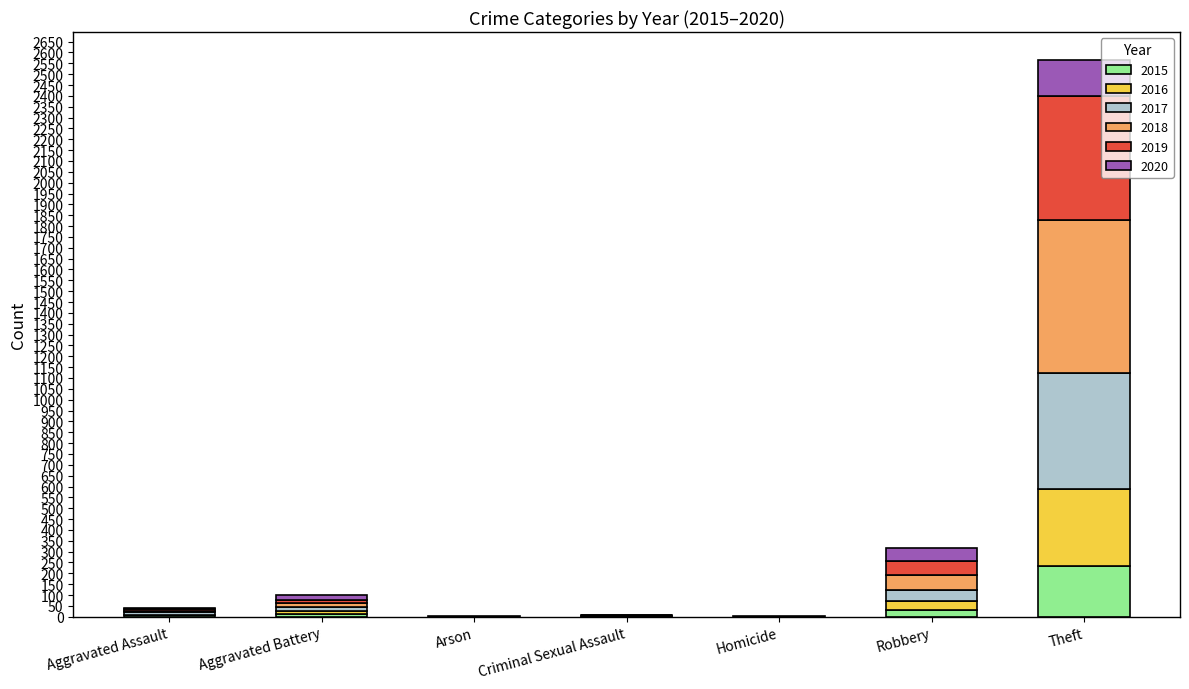

At which category is the sum across all series the highest?

Theft